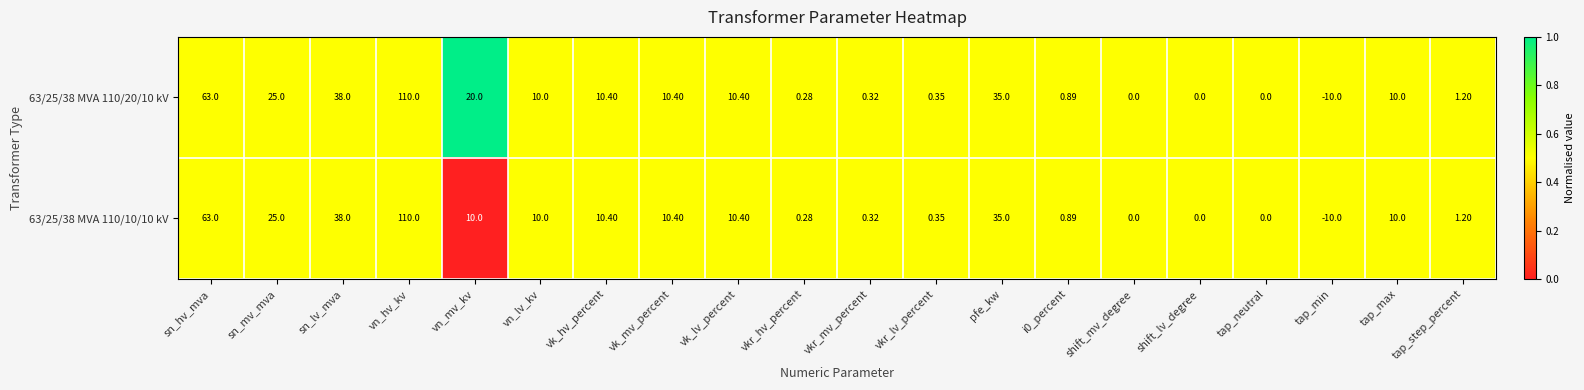

Where does the 63/25/38 MVA 110/10/10 kV series first go above 10?

sn_hv_mva